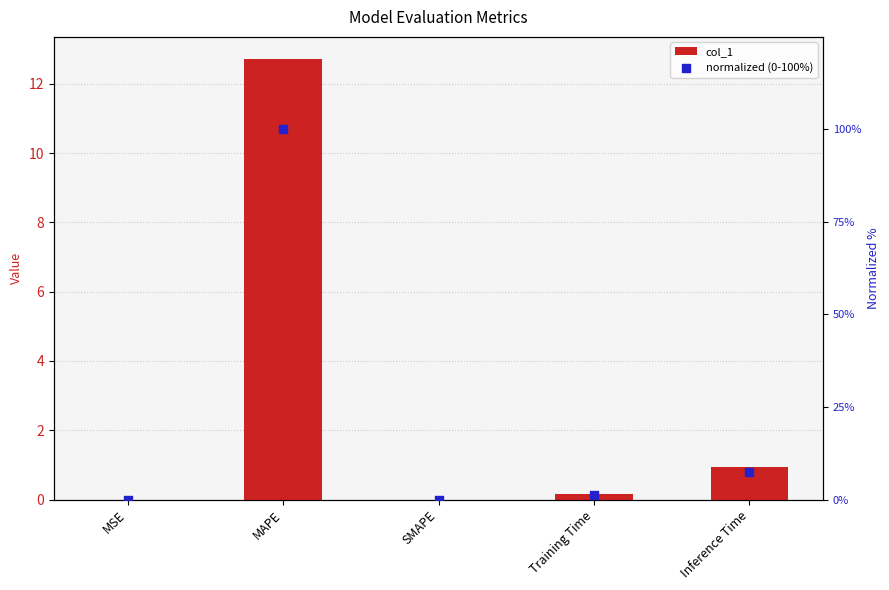

Which series has the largest Y range (max minus min)?

normalized (0-100%)